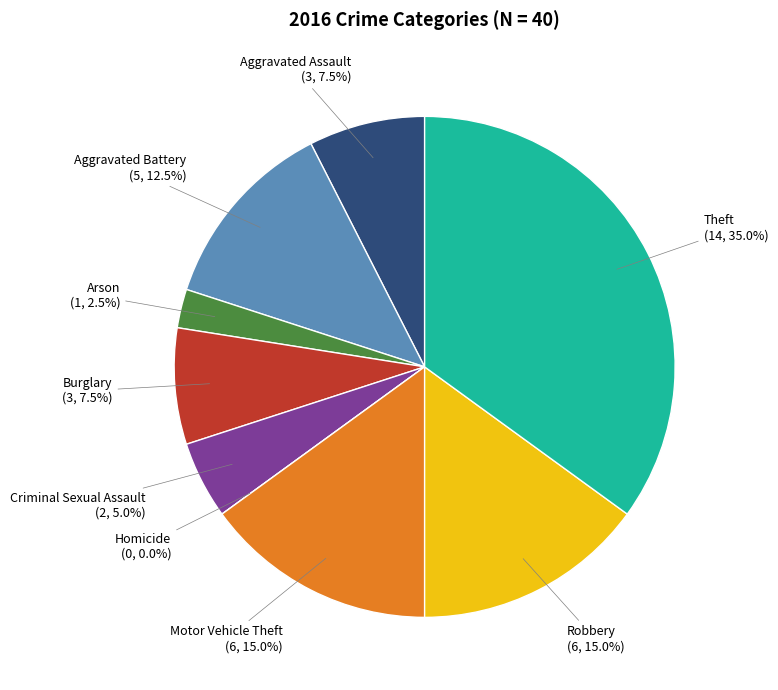

What is the change in value from Aggravated Assault to Arson?

-2